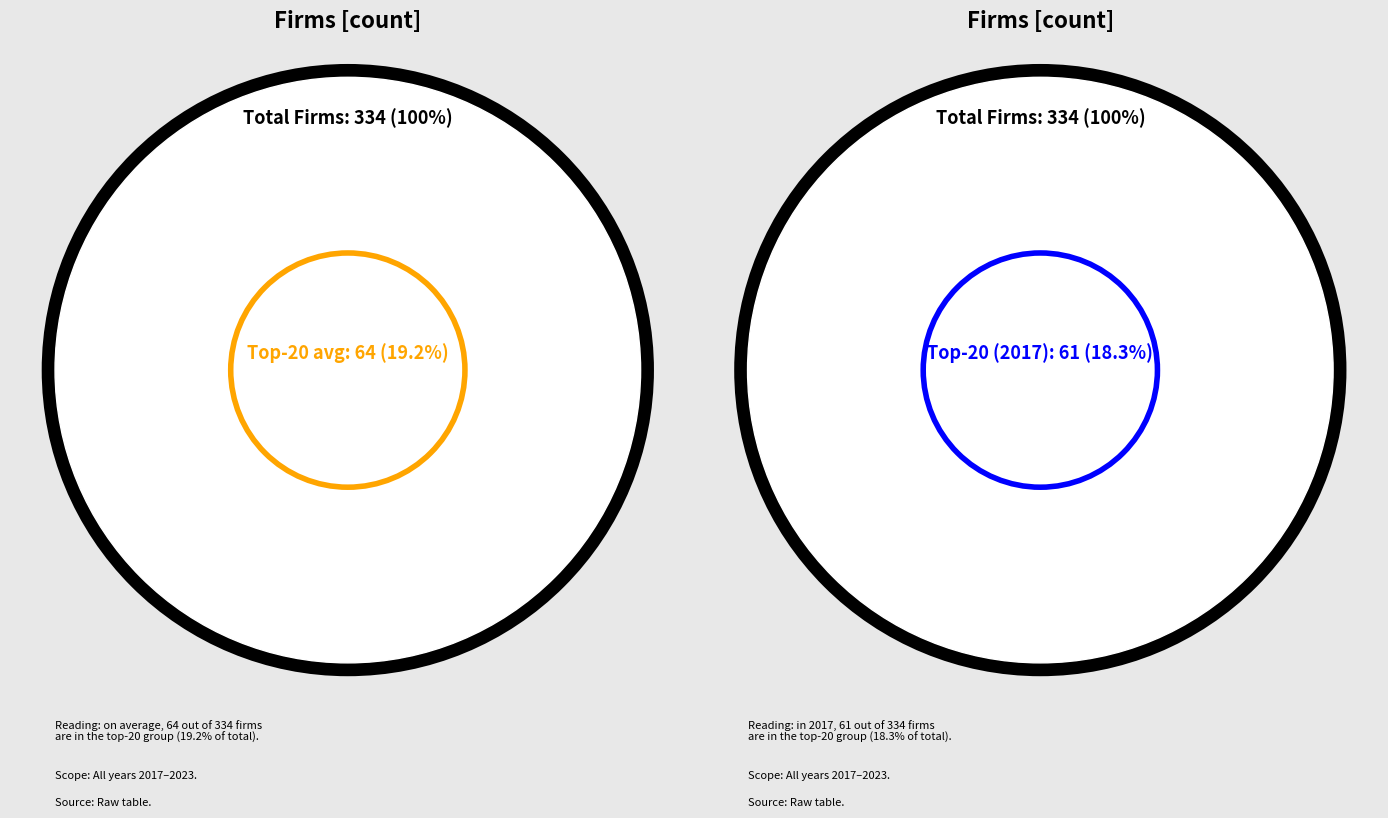

Combined, do 2017 and 2018 account for over 50%?

No